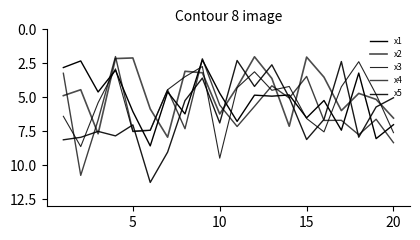

How many lines are shown in the chart?

5